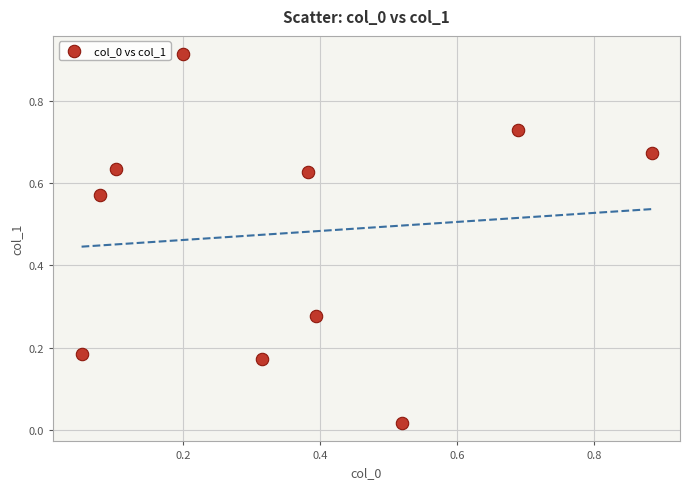

What is the average Y value?

0.5